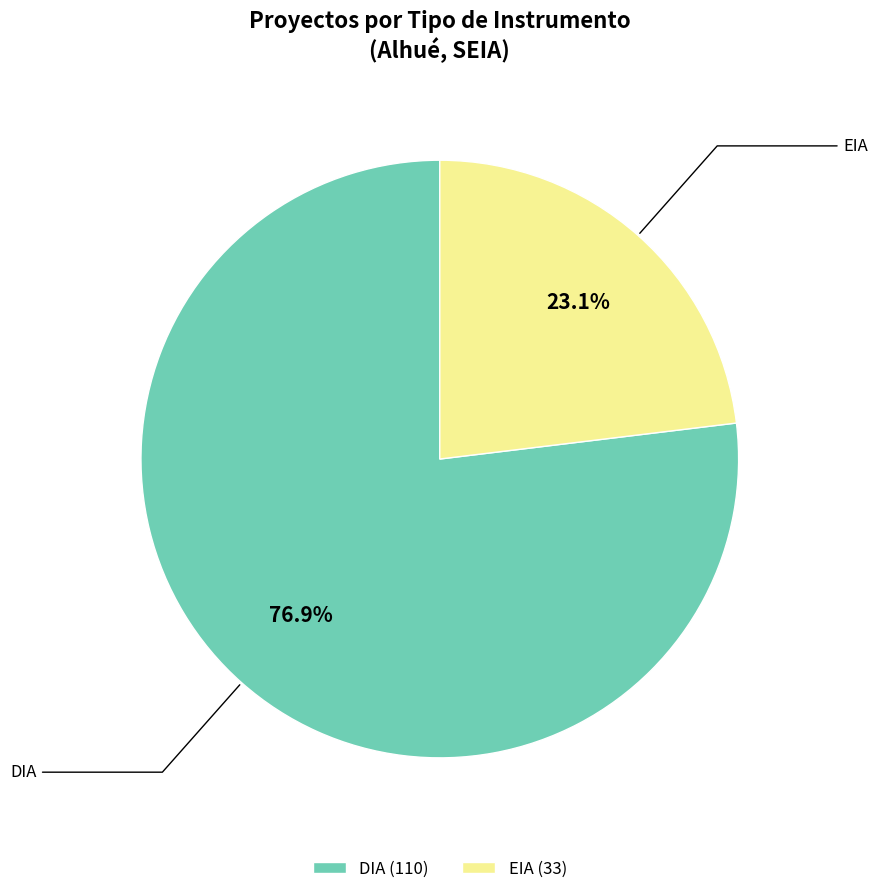

How many slices are in this pie chart?

2